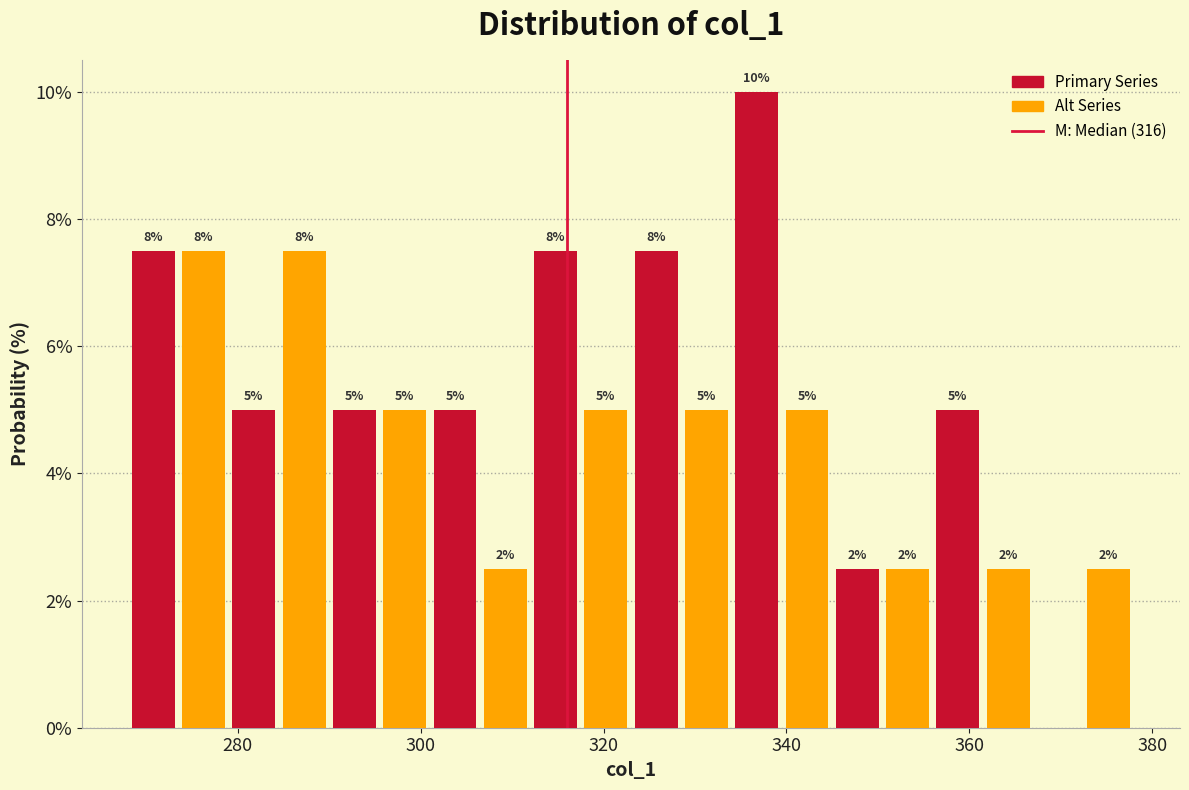

Around what value on the x-axis is the tallest bar? Give the approximate position of its centre, as read against the axis.

336